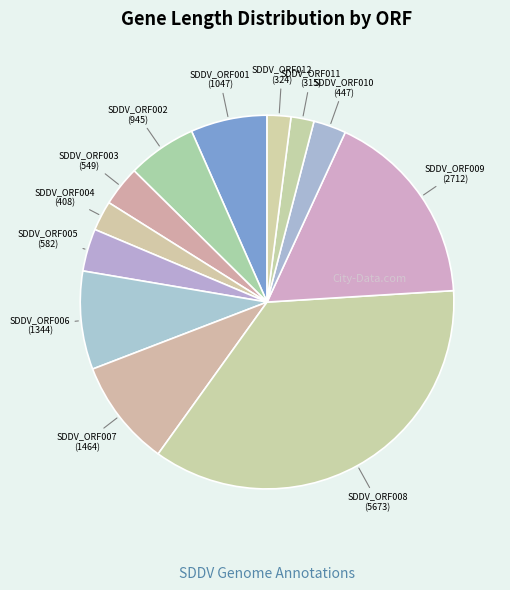

Combined, do SDDV_ORF003 and SDDV_ORF007 account for over 50%?

No